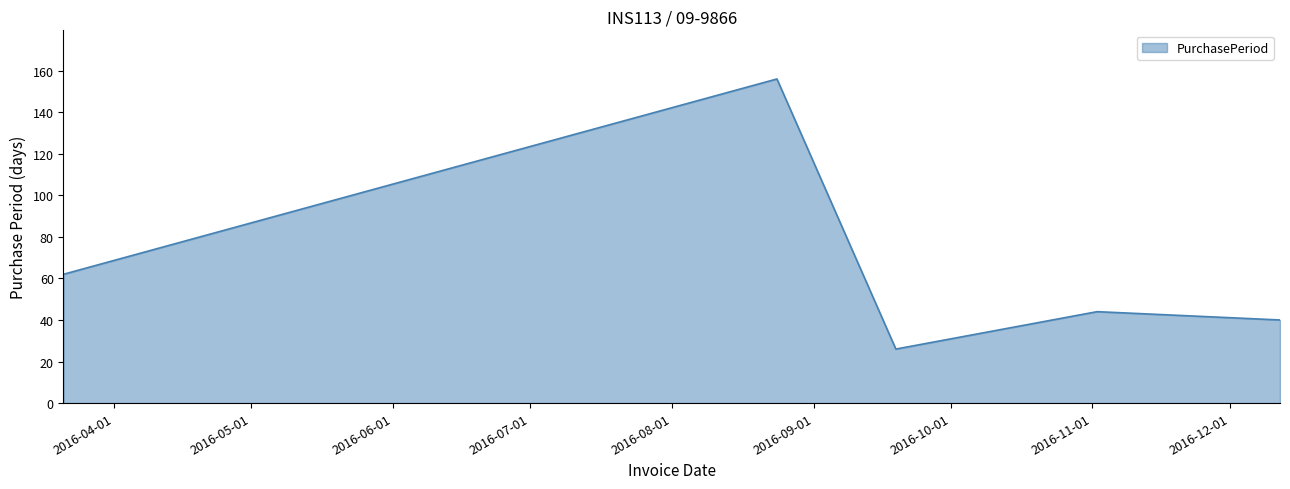

How many interior local peaks (higher than both neighbors) does the data have?

2